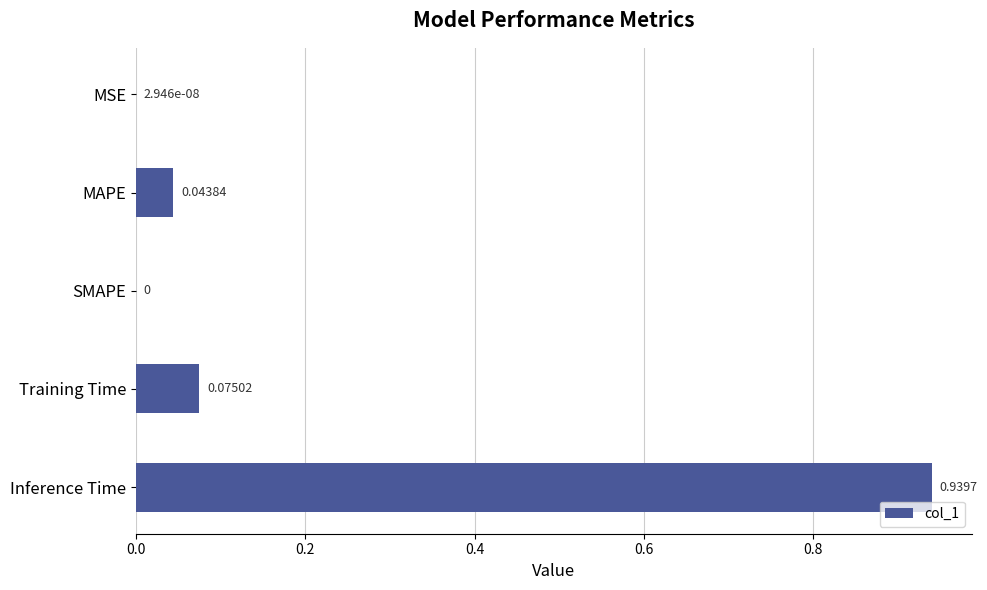

Which label corresponds to the largest value in the chart?

Inference Time